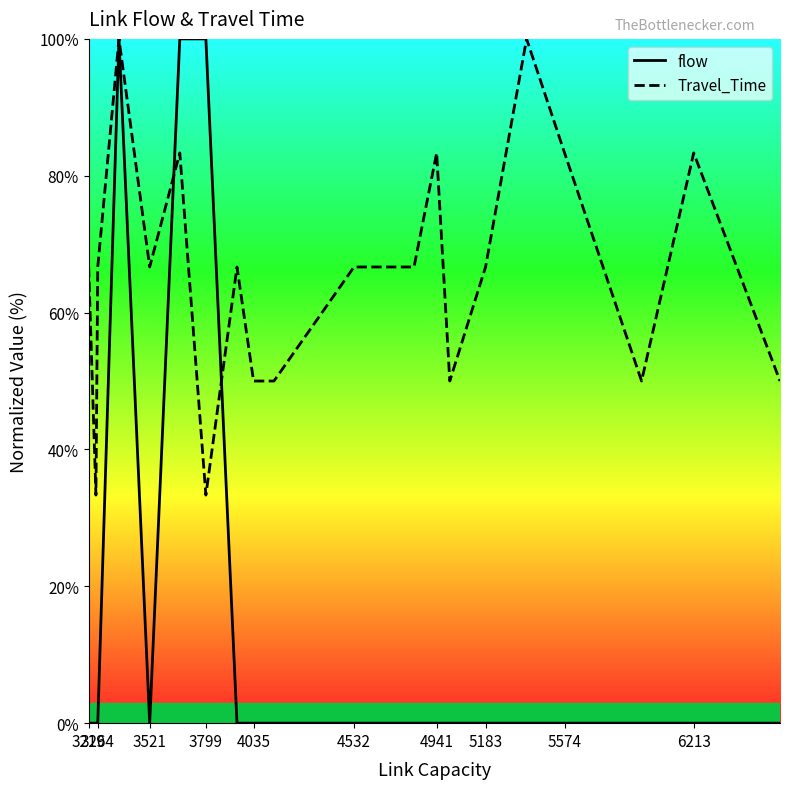

Which series has the largest range (max minus min)?

flow